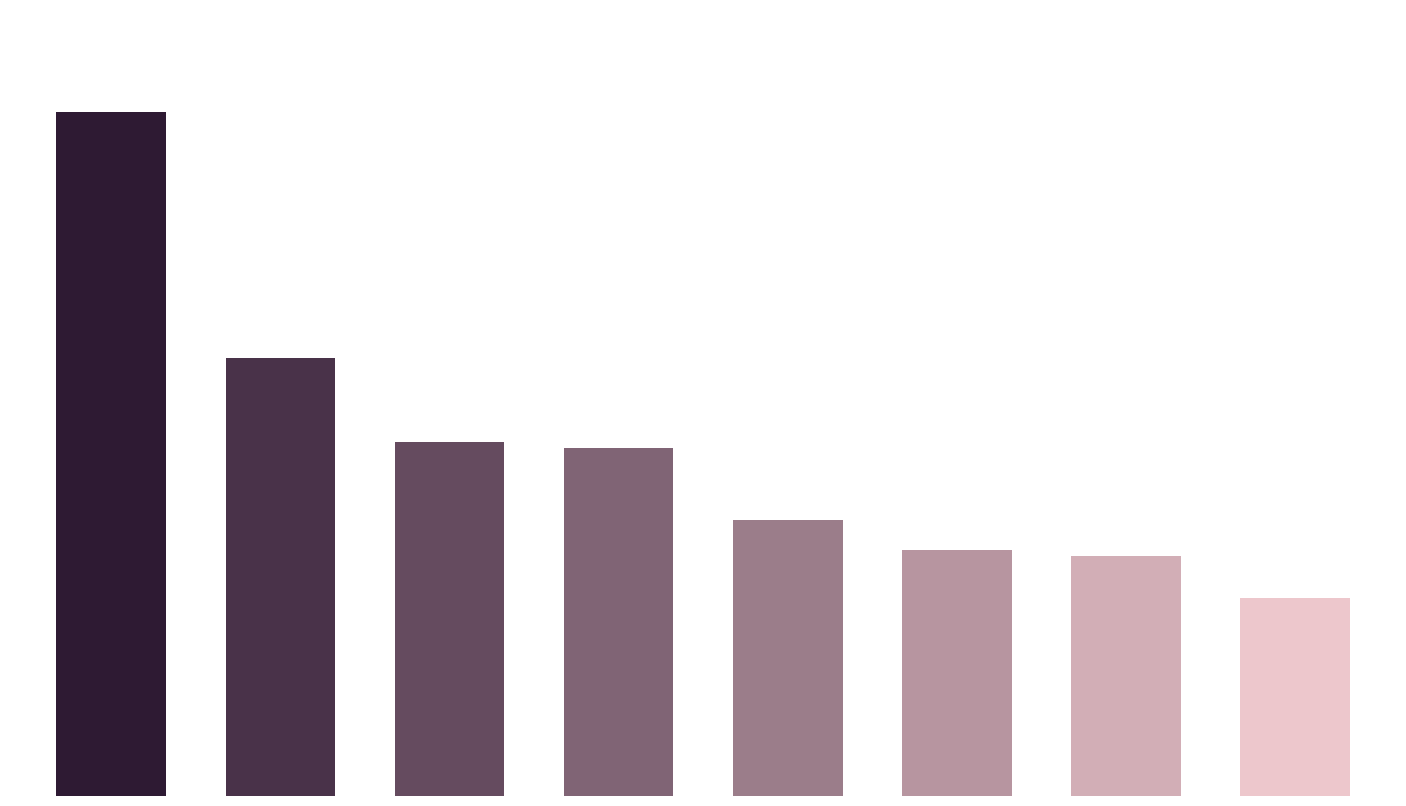

What is the average value?

58